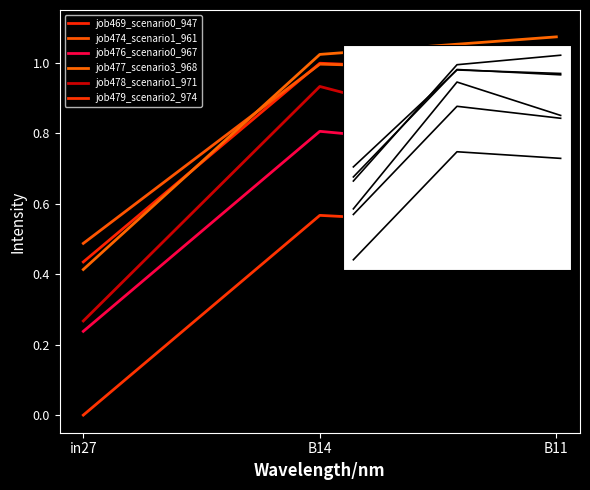

Does the chart display data point markers on the line(s)?

No